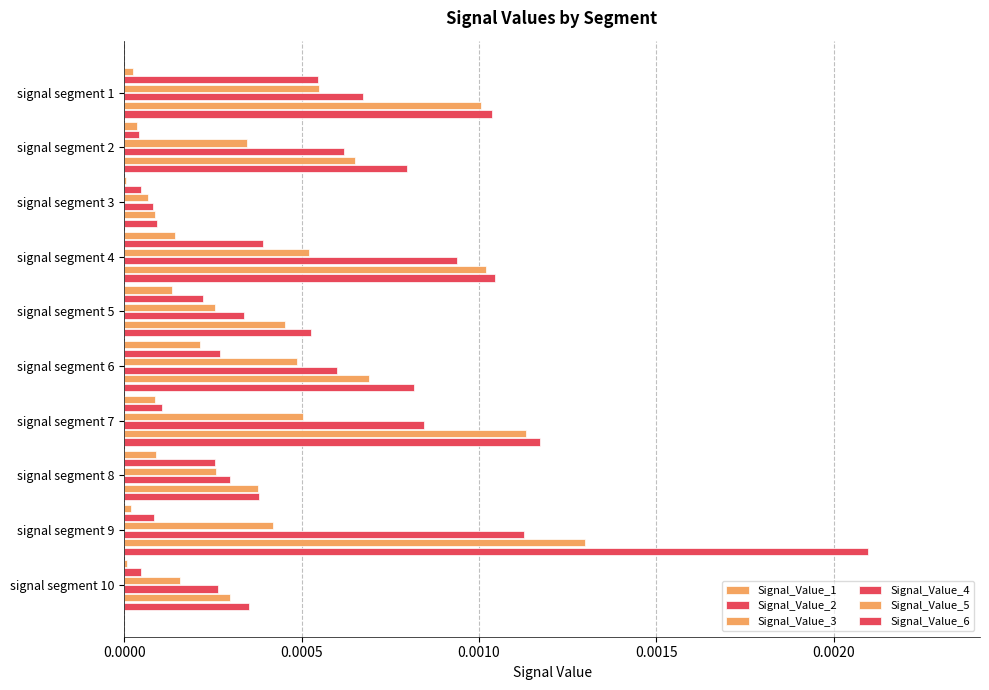

How many distinct data groups are displayed?

6